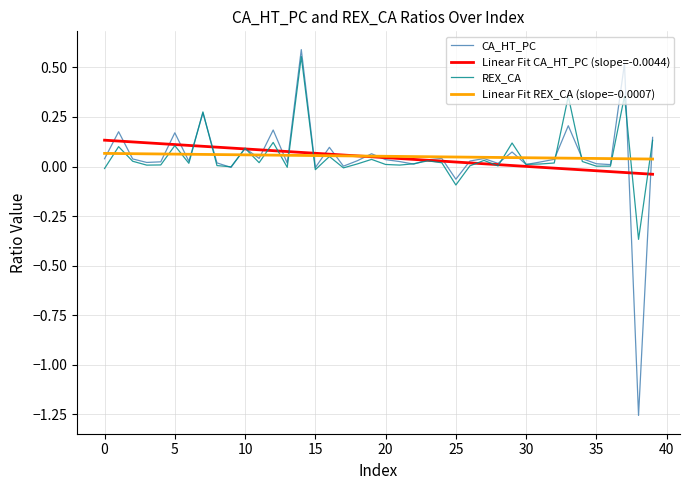

Which series has the largest range (max minus min)?

CA_HT_PC